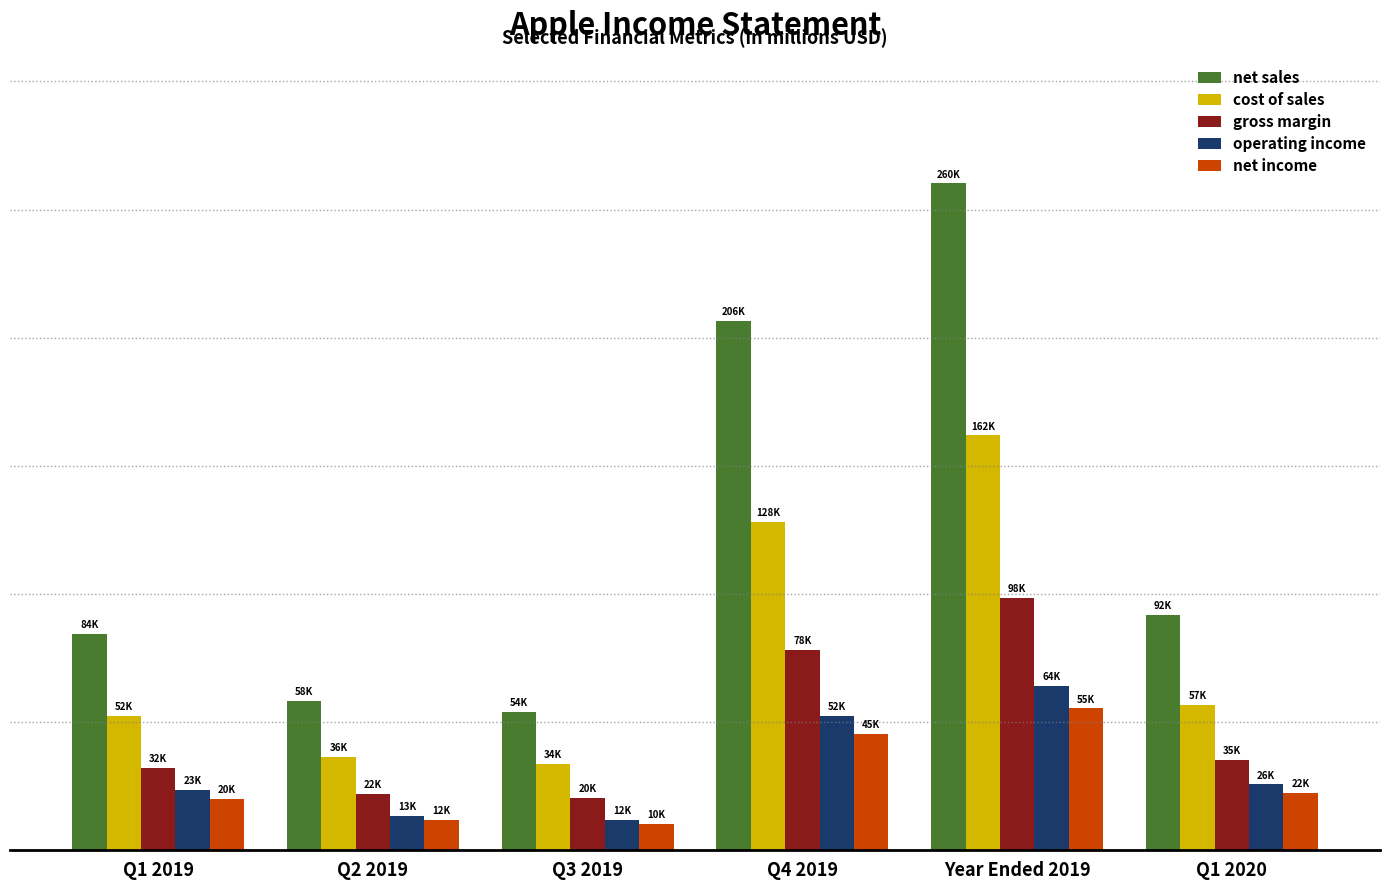

The value of cost of sales at Year Ended 2019 is 229838. True or false?

False